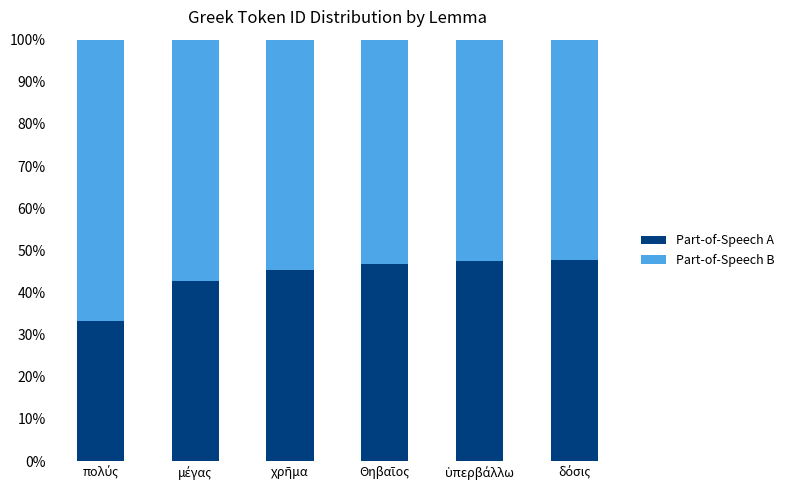

What are all the series names shown in the legend?

Part-of-Speech A, Part-of-Speech B